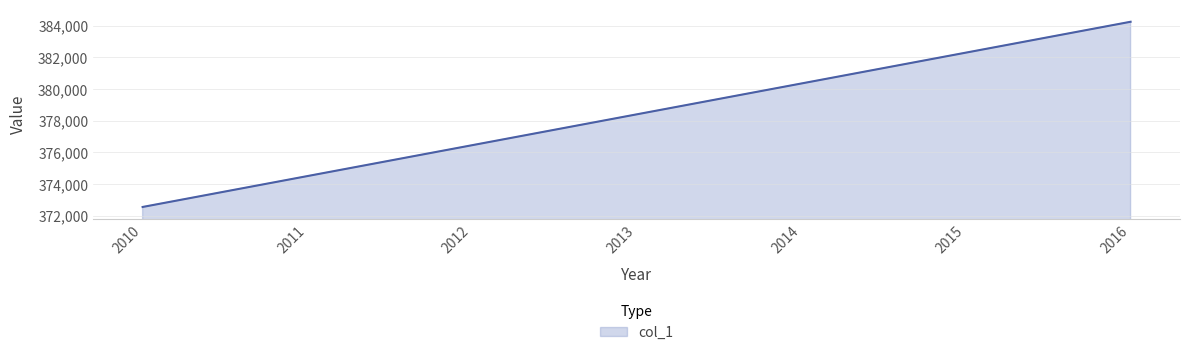

What is the difference between the second highest and minimum values?

9735